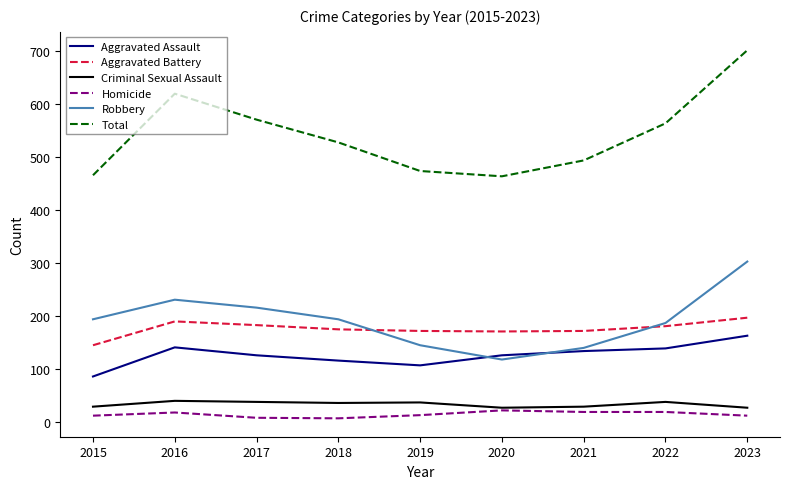

True or false: Aggravated Assault and Aggravated Battery intersect in this chart.

False